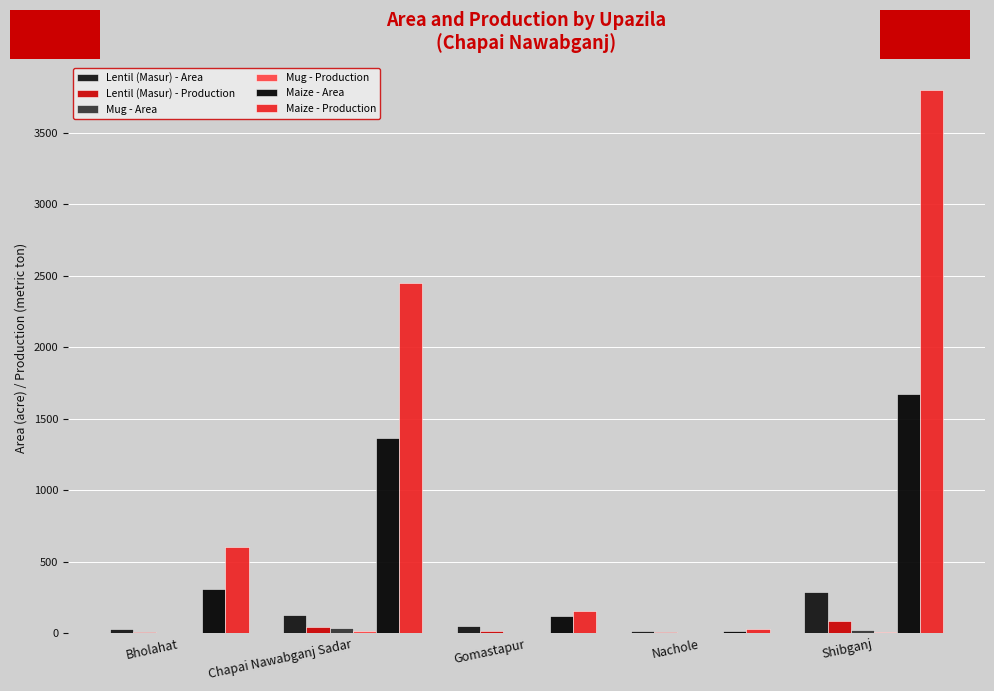

What is the greatest value displayed?

3797